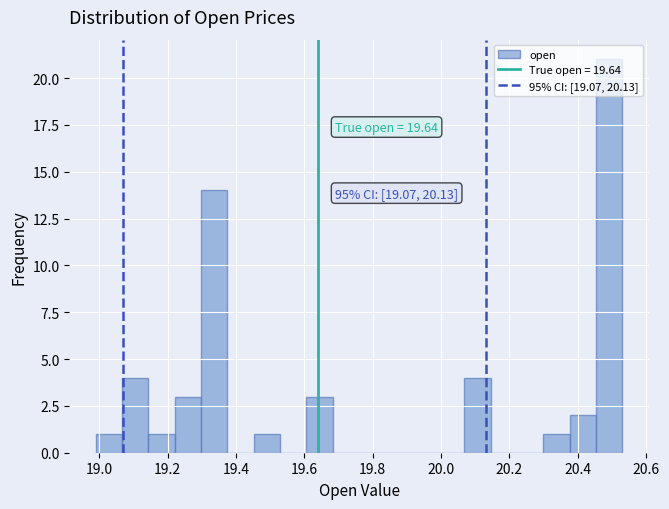

Around what value on the x-axis is the tallest bar? Give the approximate position of its centre, as read against the axis.

20.50